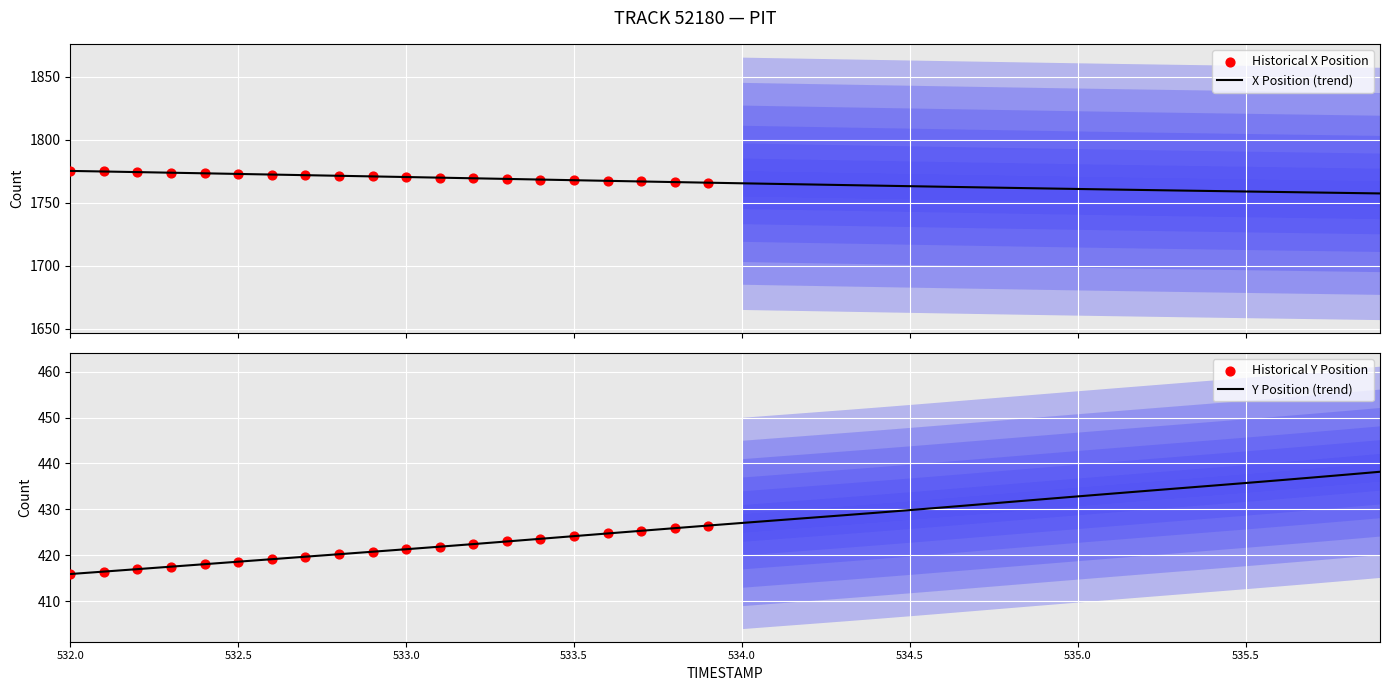

What is the highest value of the X Position (trend) series?

1775.2